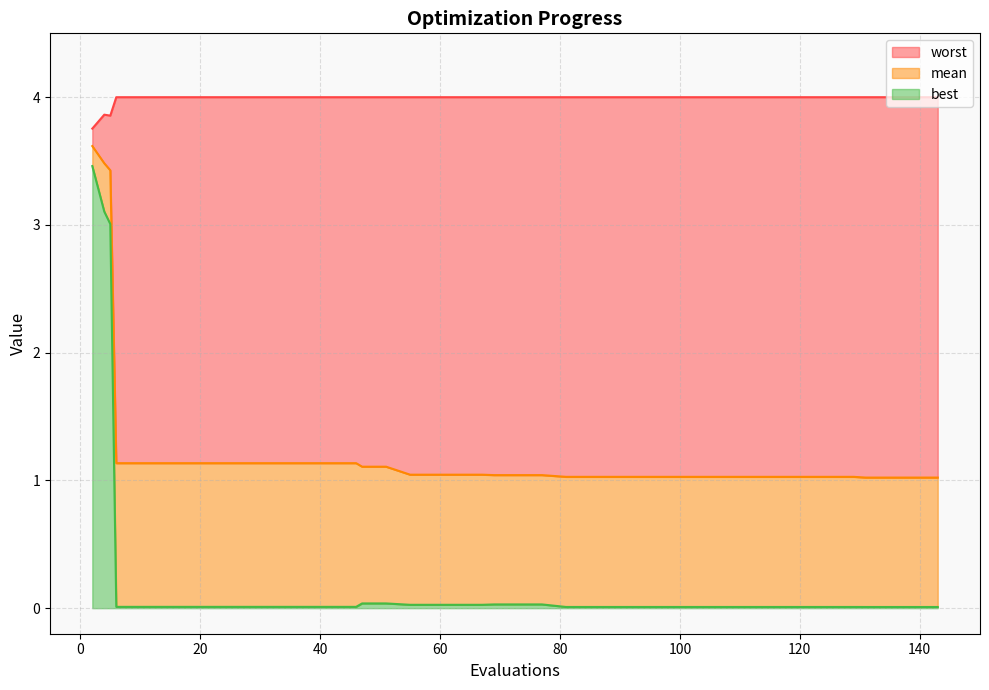

What is the value of the mean point at the 7th from the left?

1.1